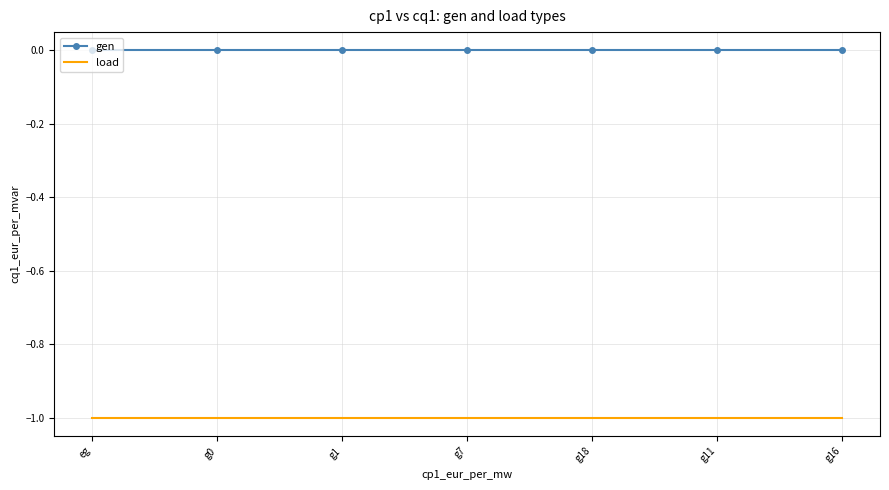

True or false: gen and load intersect in this chart.

False